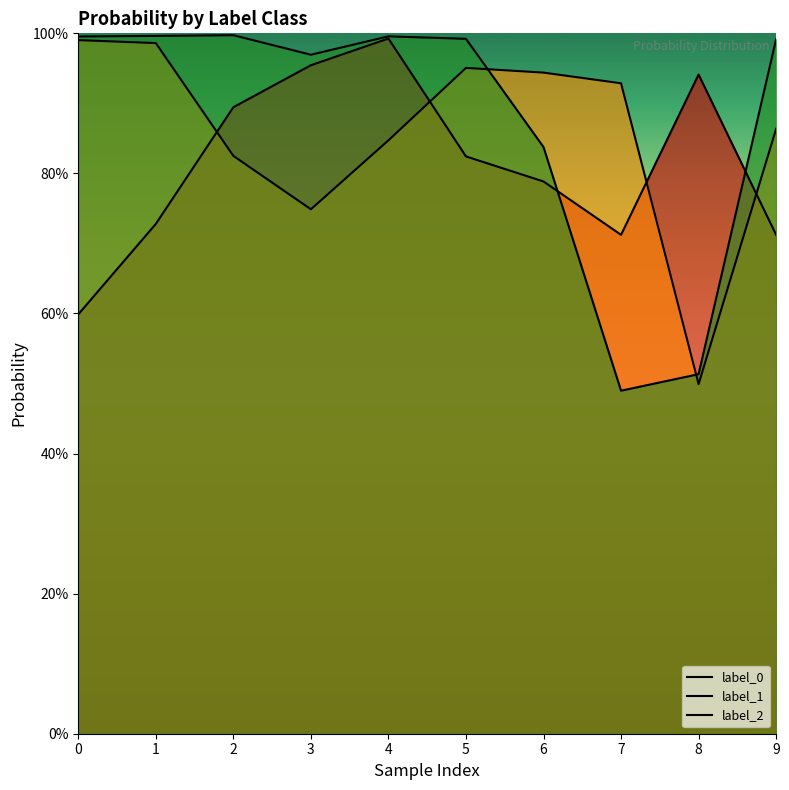

How many lines are shown in the chart?

3